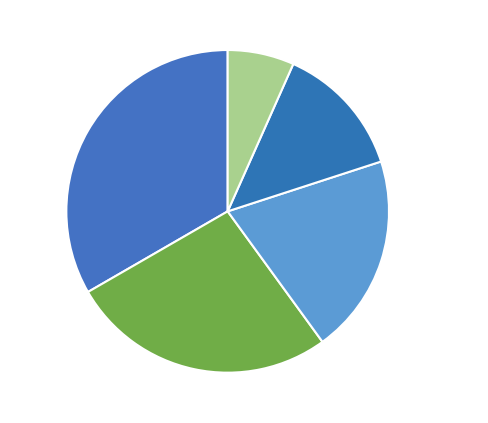

Which has a higher value, Distribution 6.7% or Growing 26.7%?

Growing 26.7%